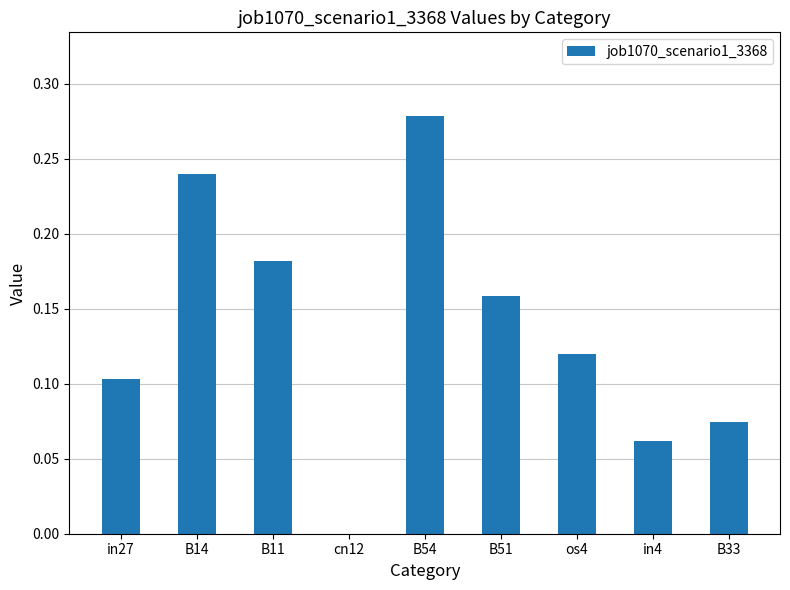

Which has a higher value, B54 or in27?

B54